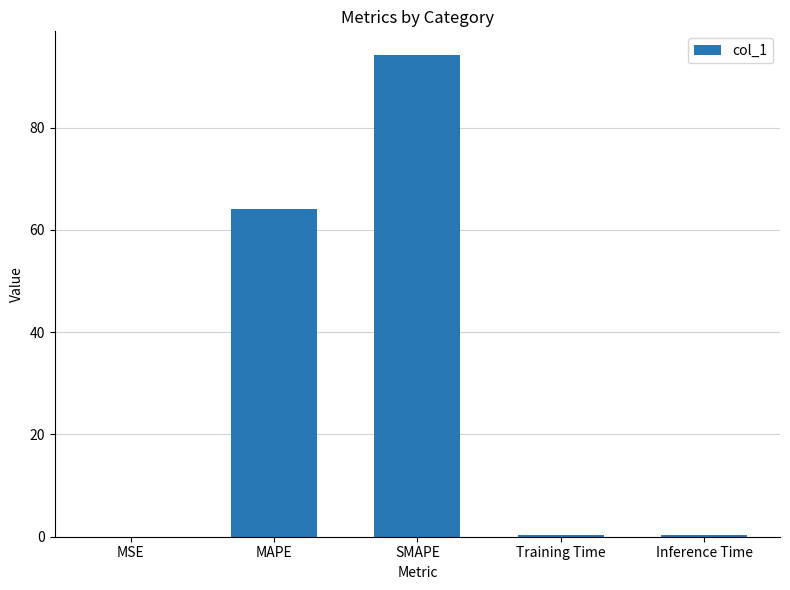

The chart shows a value of 94.1 at SMAPE. True or false?

True